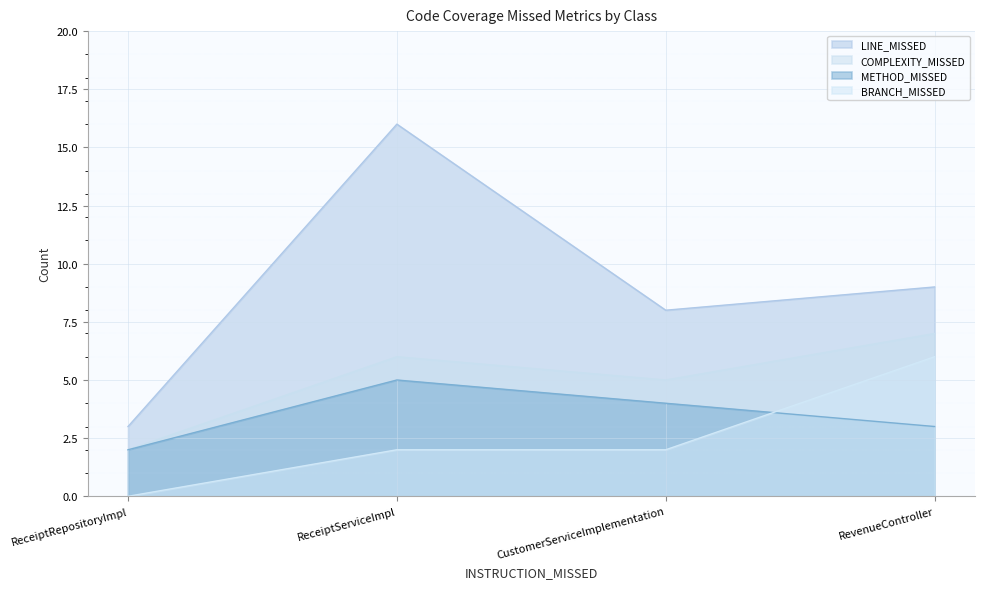

How many interior local peaks does the COMPLEXITY_MISSED series have?

1